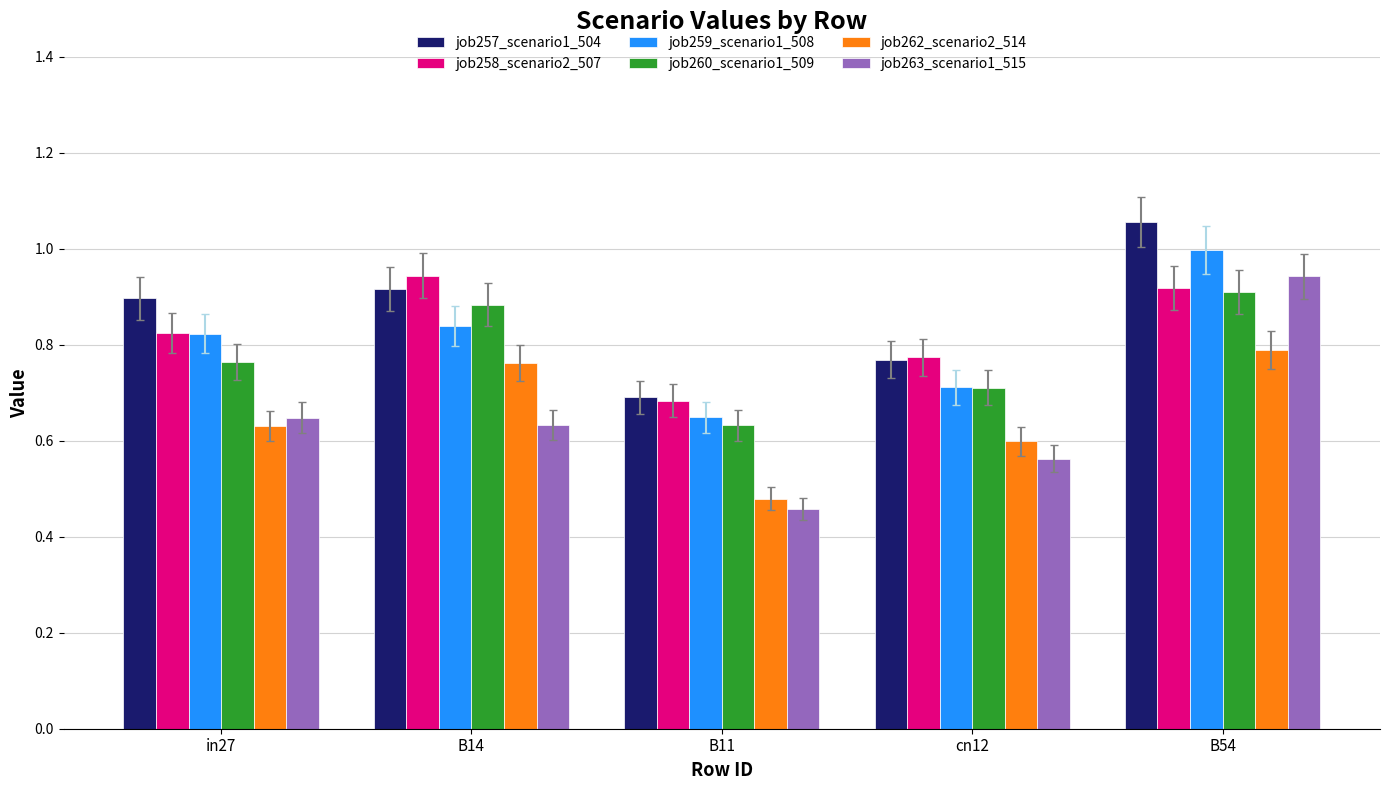

What position from the left is cn12?

4